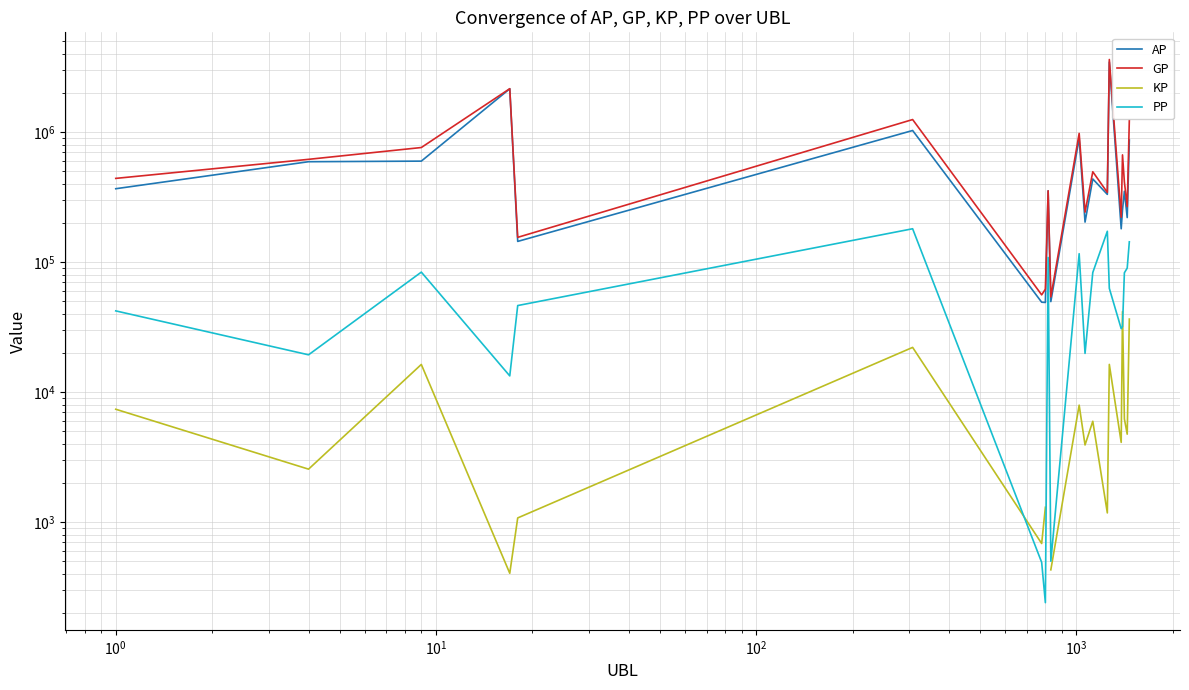

What is the minimum value for GP?

54073.0